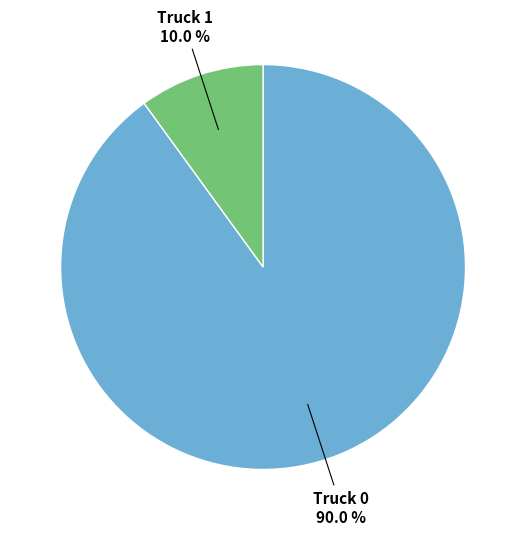

Is there any slice that represents more than half of the pie?

Yes